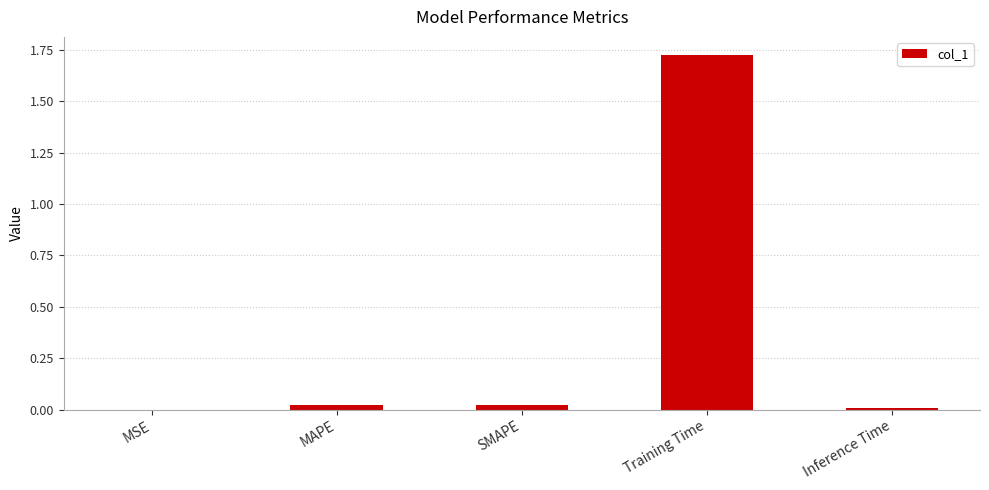

The chart shows a value of 0.0 at MSE. True or false?

True